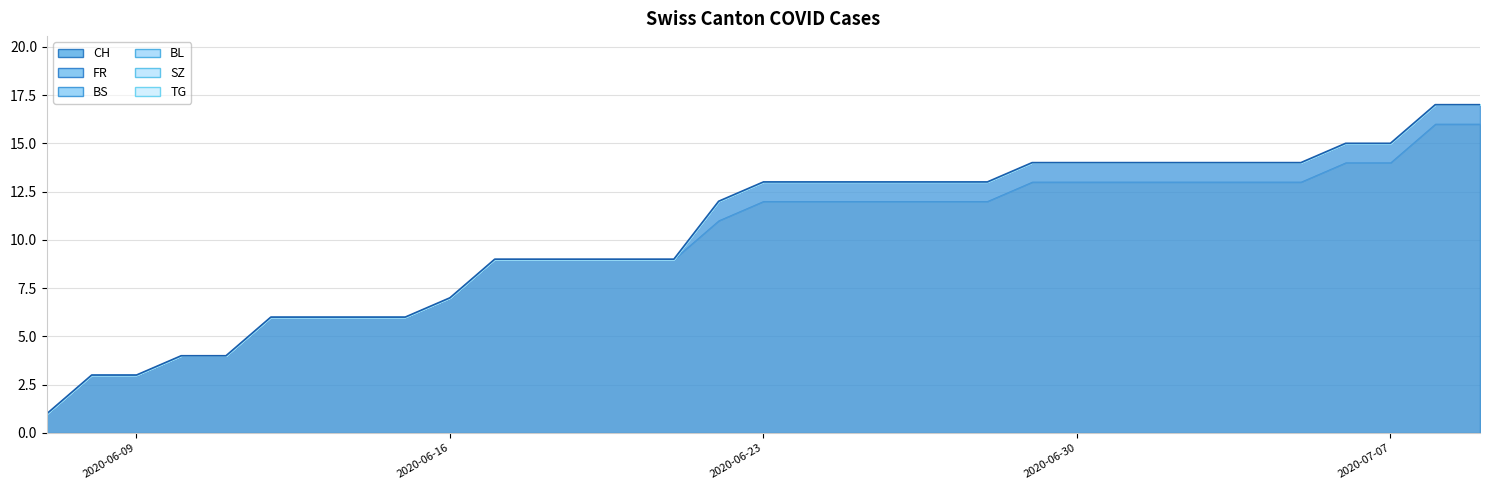

What is the average value of the CH series?

10